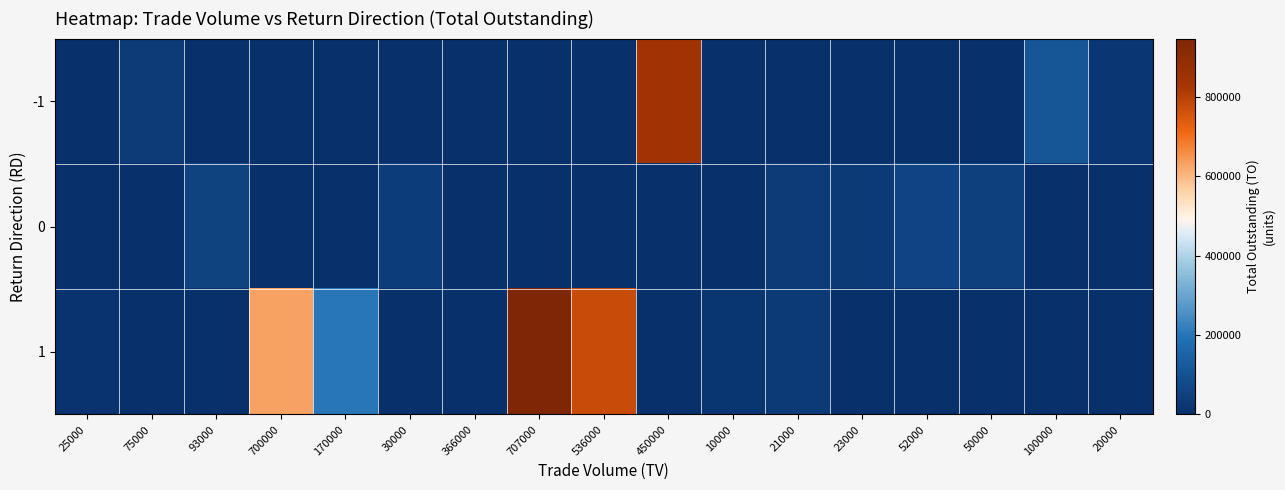

What is the total value across all series at 21000?

66200